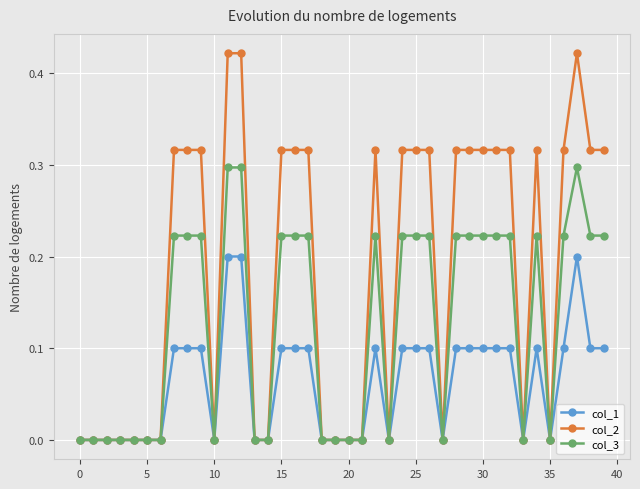

Does the chart have visible grid lines?

Yes